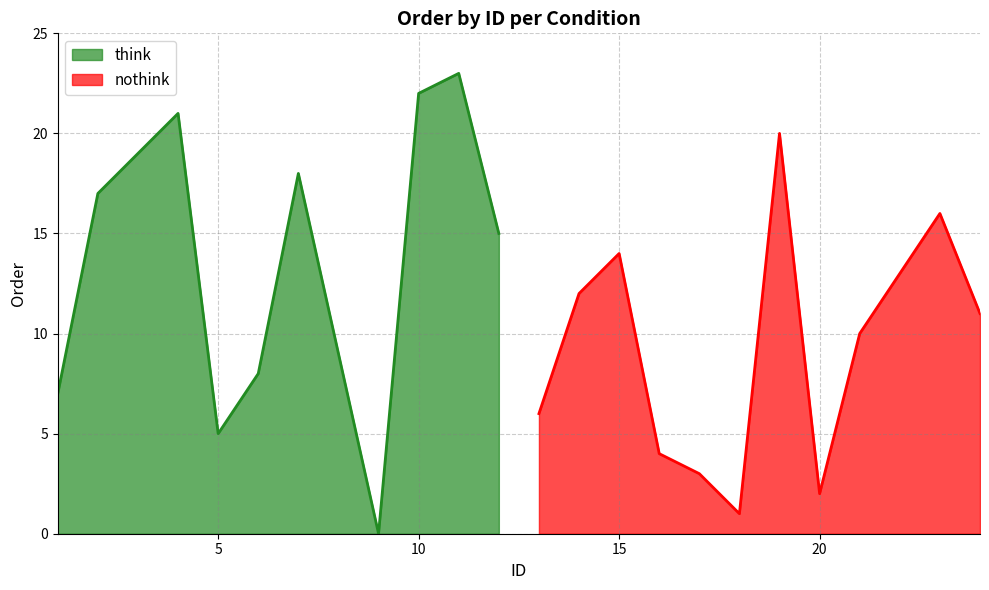

What is the lowest value of the nothink series?

1